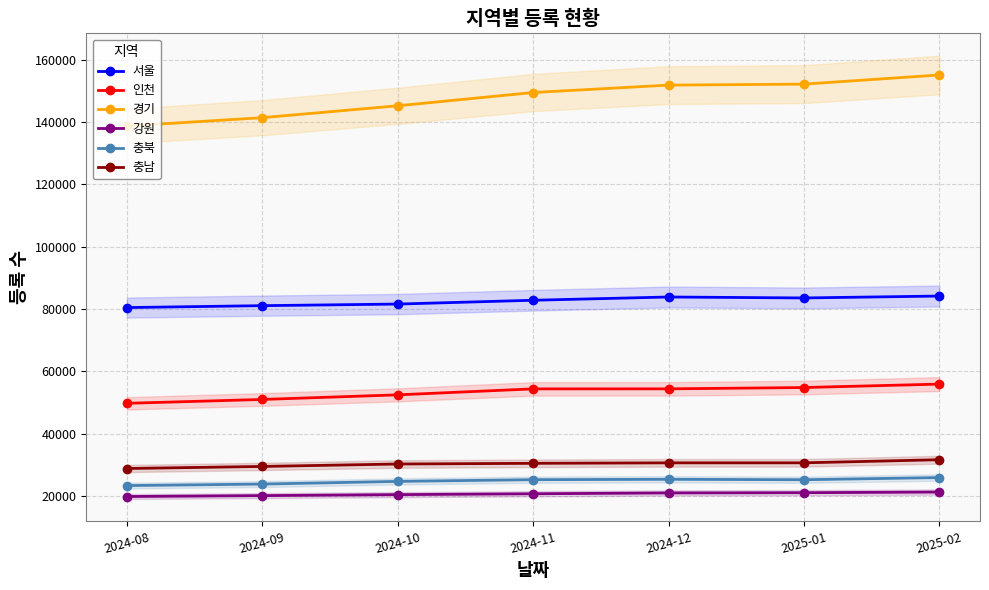

What is the spread (max minus min) of values at 2024-09?

121262